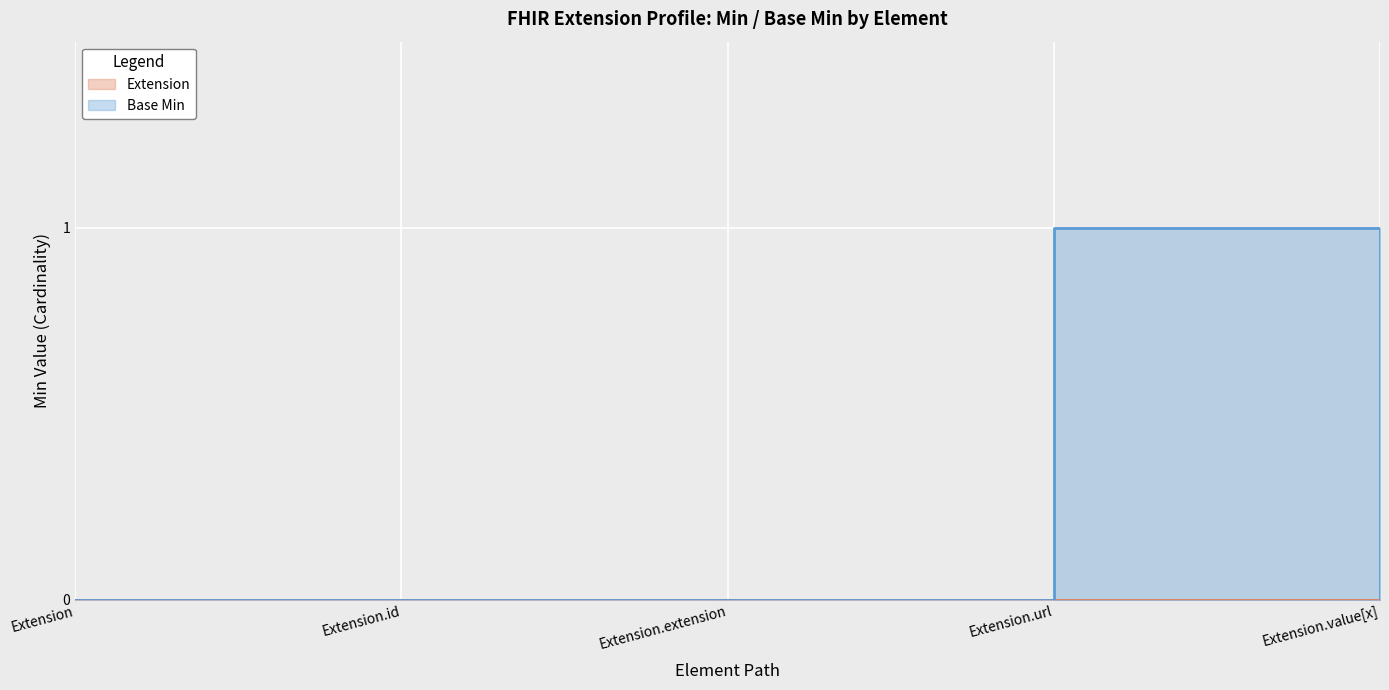

The chart shows a value of 1 at Extension.id. True or false?

False